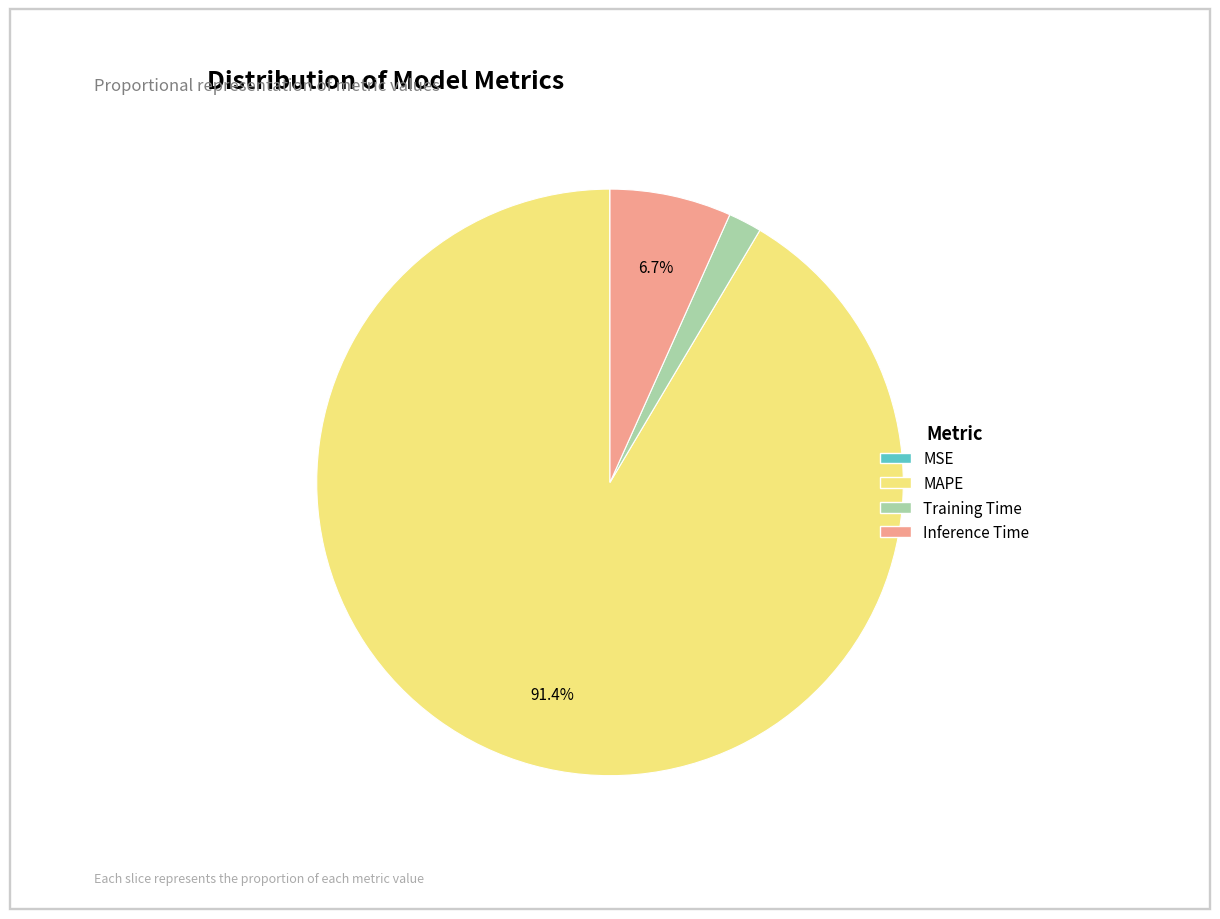

Which slice represents more than half of the pie?

MAPE